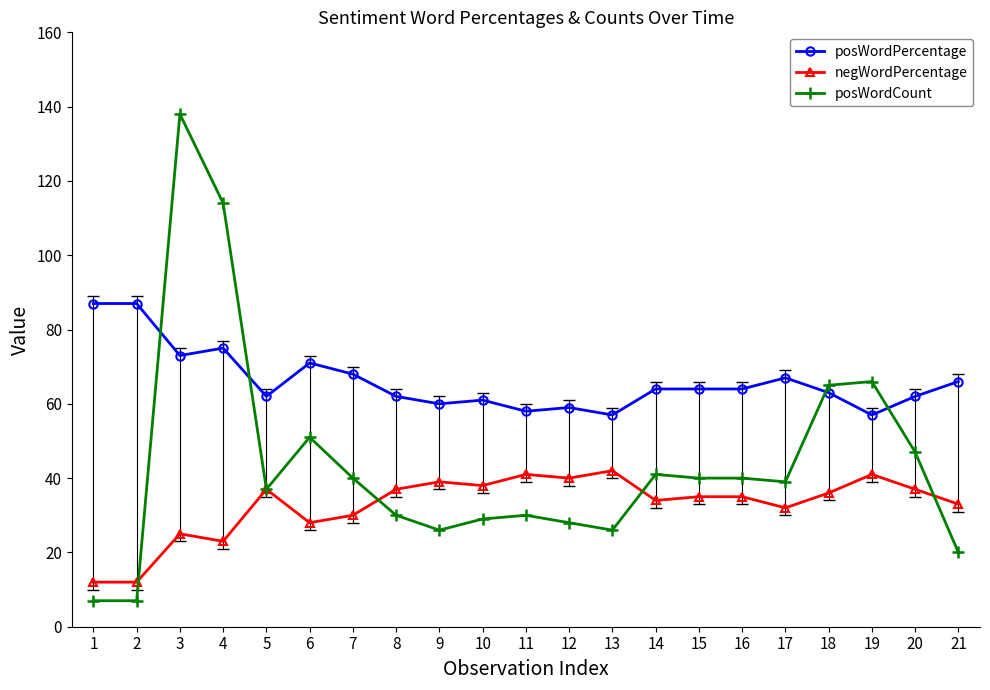

True or false: posWordPercentage has more than 0 interior local peaks.

True